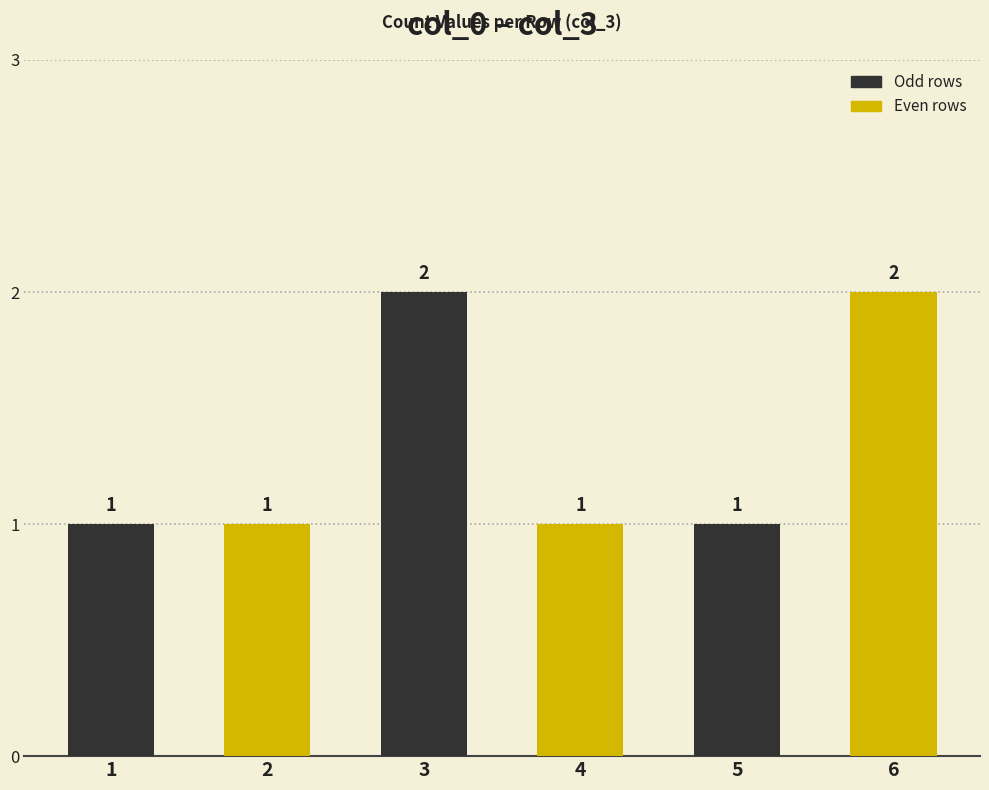

What is the value of the 3rd bar from the left?

2